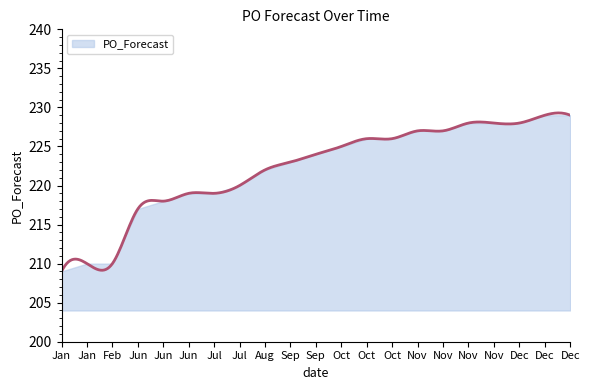

What is the average value?

222